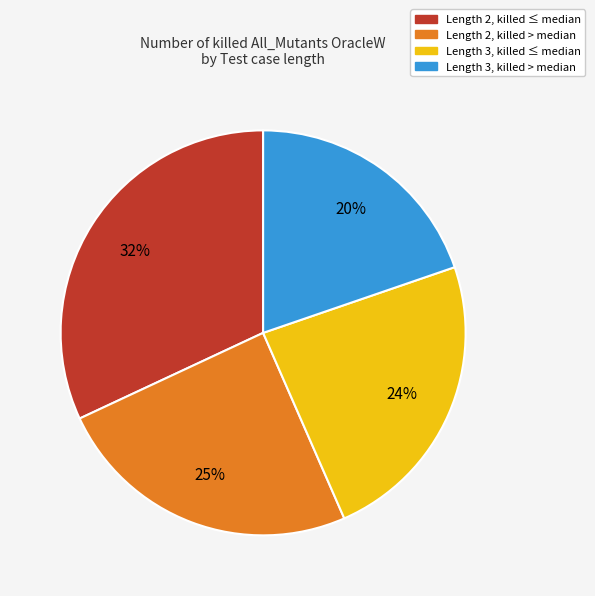

To the nearest percent, what is the average slice percentage?

25%